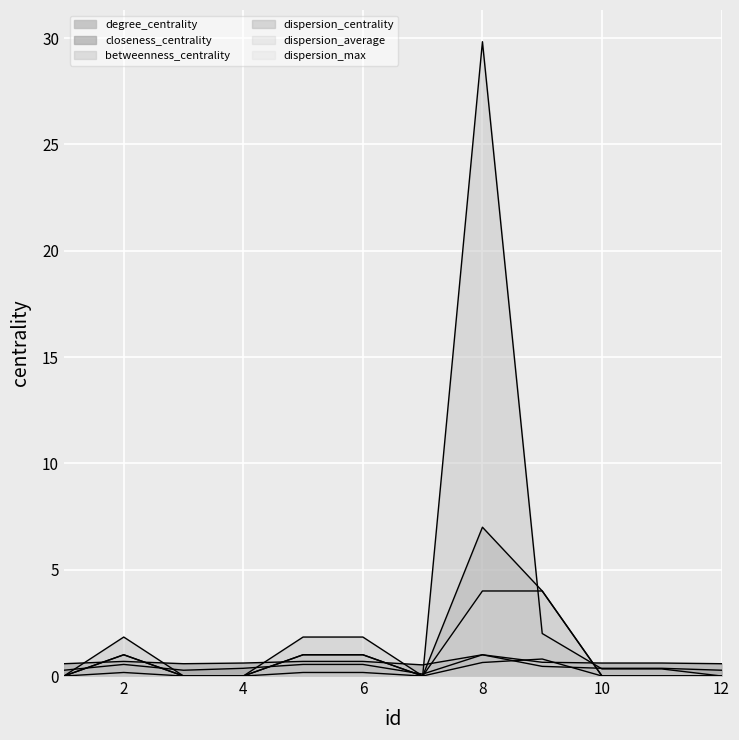

At 3, list the series in order from smallest to largest.

betweenness_centrality, dispersion_centrality, dispersion_average, dispersion_max, degree_centrality, closeness_centrality